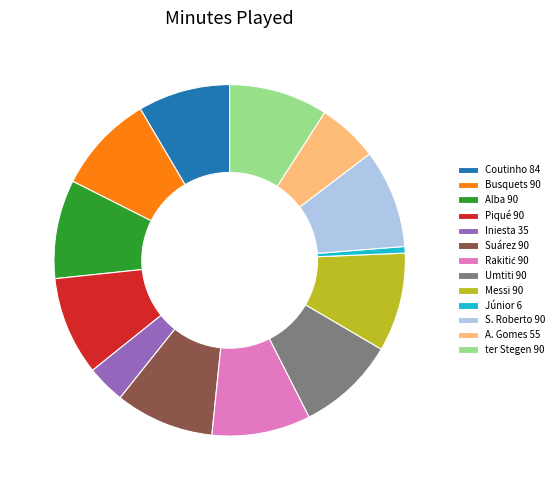

True or false: Alba 90 accounts for 17% of the total.

False